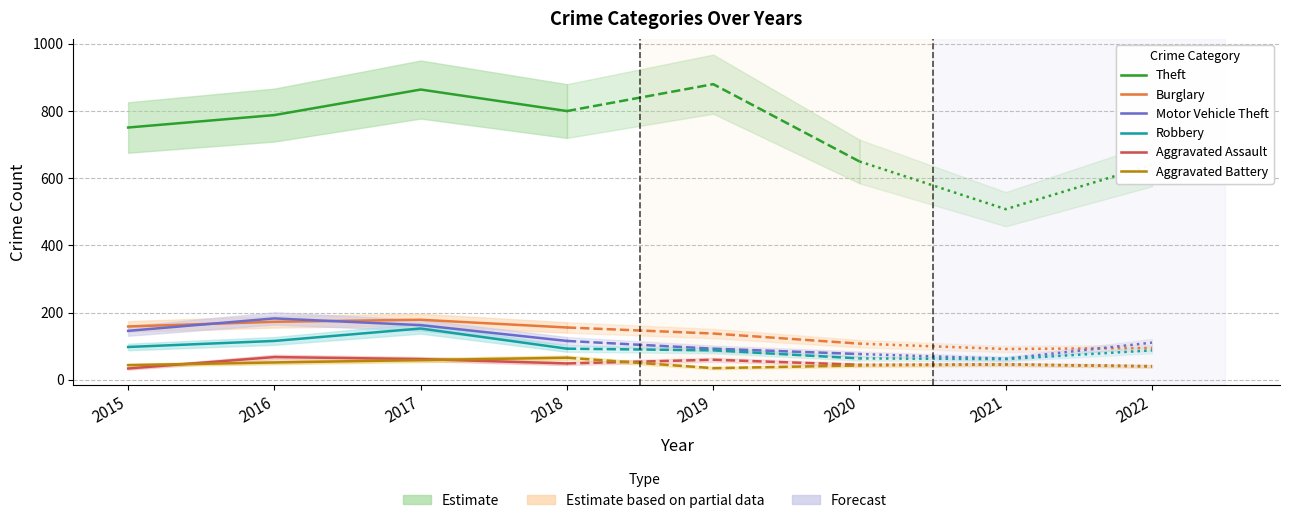

Which label corresponds to the largest value in the chart?

2017